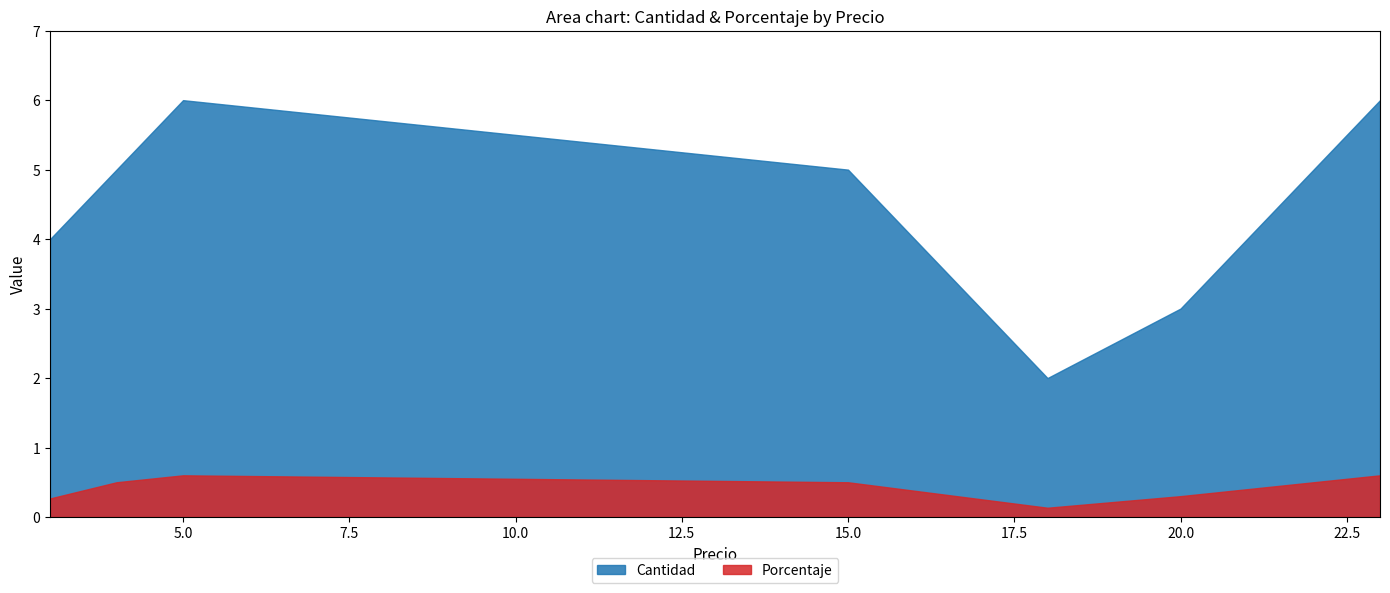

Which label corresponds to the smallest value in the chart?

18